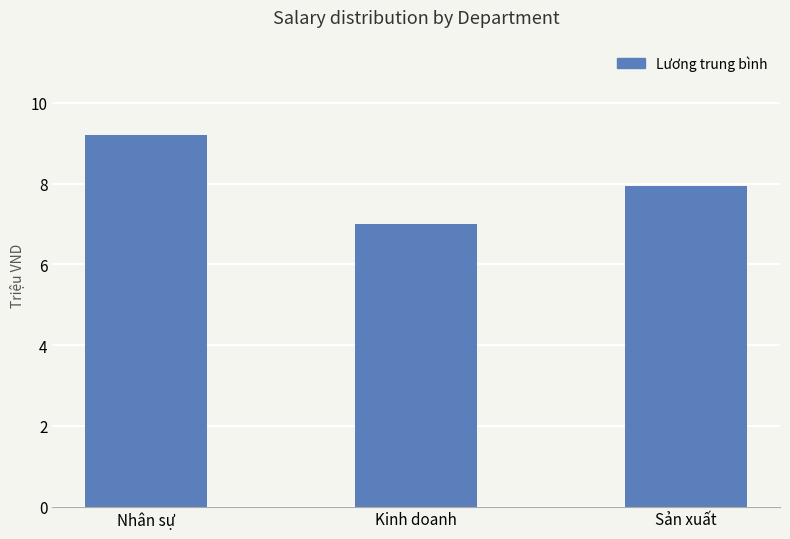

What is the change in value from Kinh doanh to Sản xuất?

+933333.3